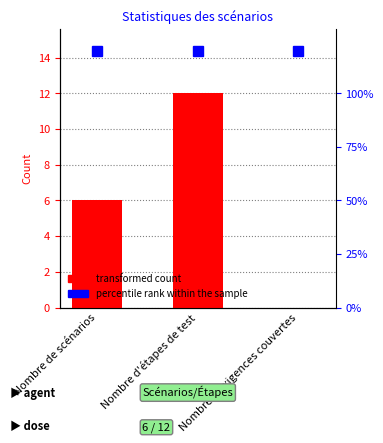

Which category has the lowest value across all series?

Nombre d'exigences couvertes